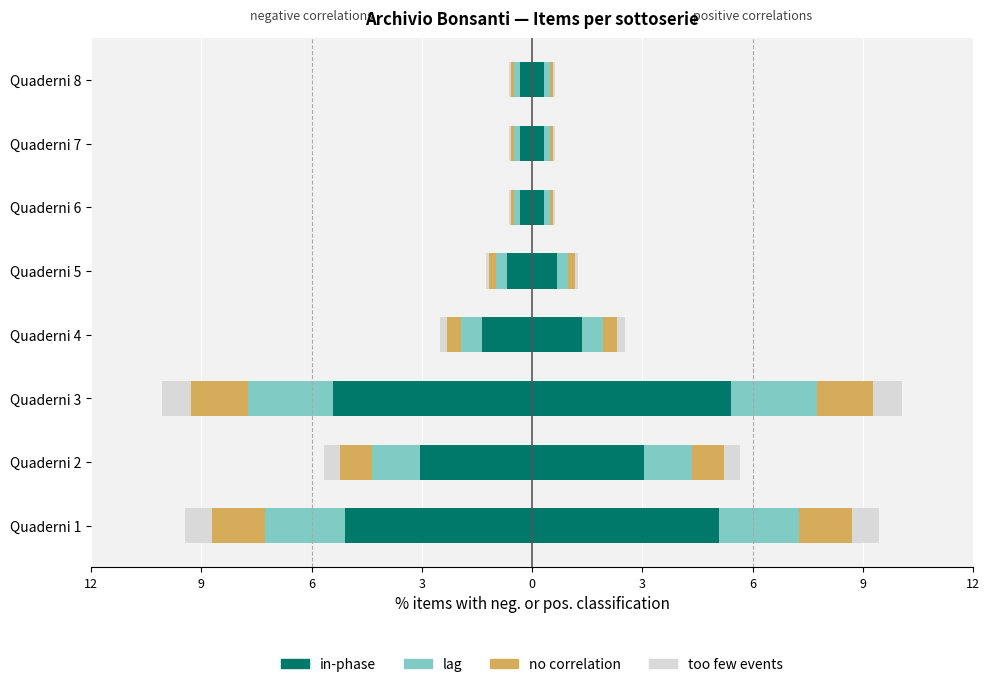

What value does the too few events series have at Quaderni 1?

-0.8